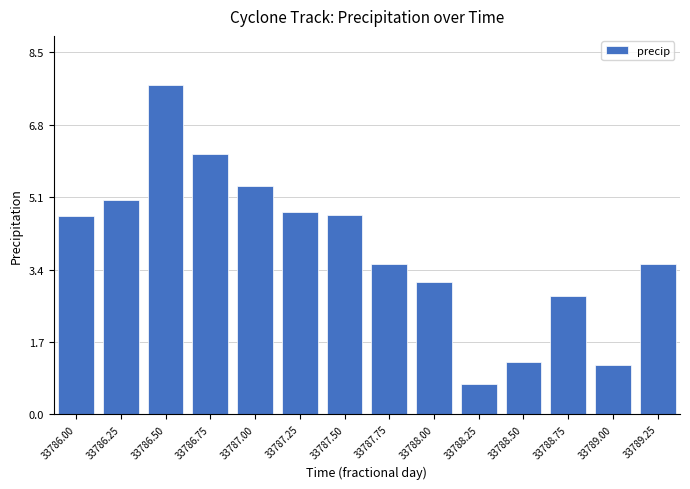

The chart shows a value of 2.8 at 33788.75. True or false?

True